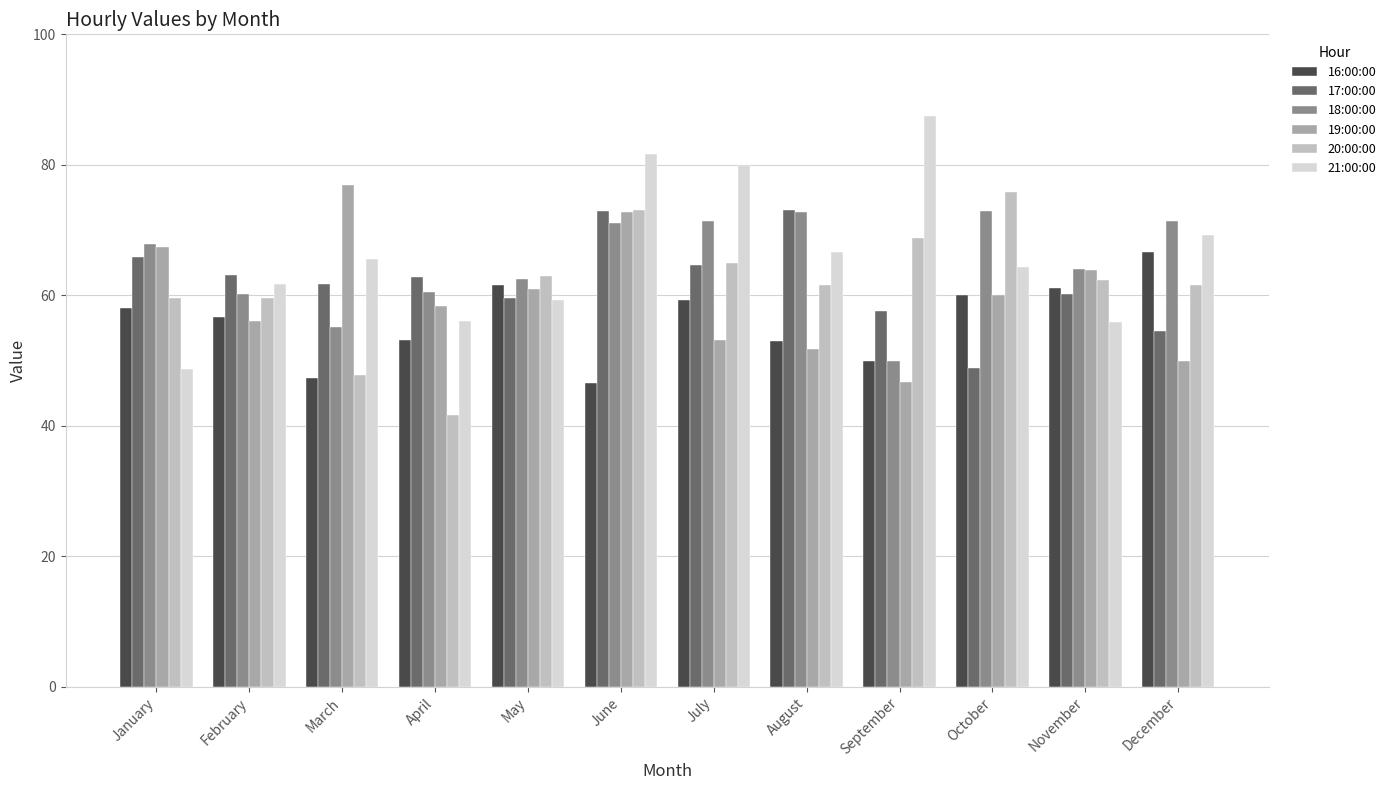

What is the smallest value displayed?

41.7